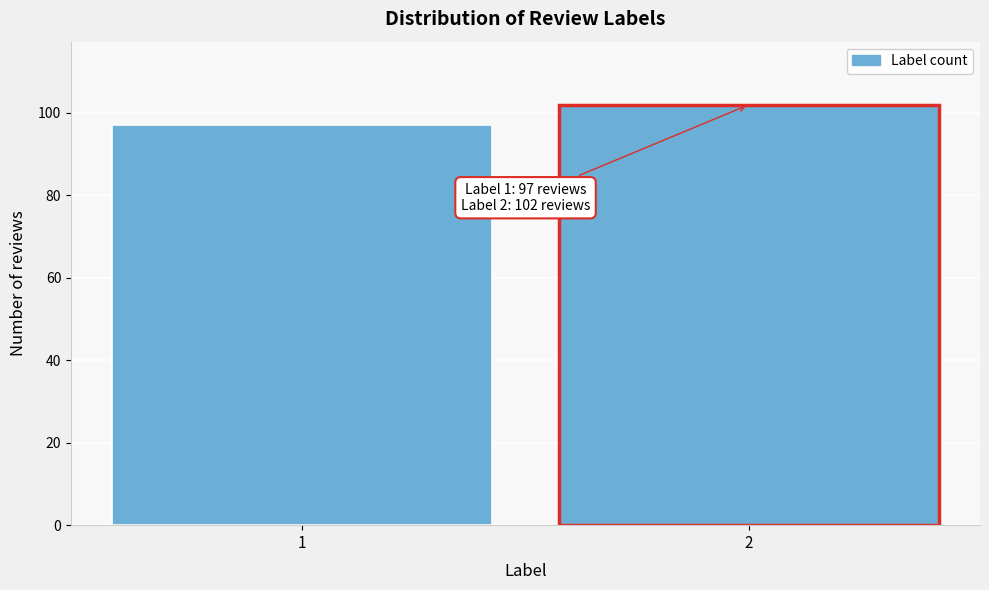

Reading left to right, extract all data points from this chart.

97	102